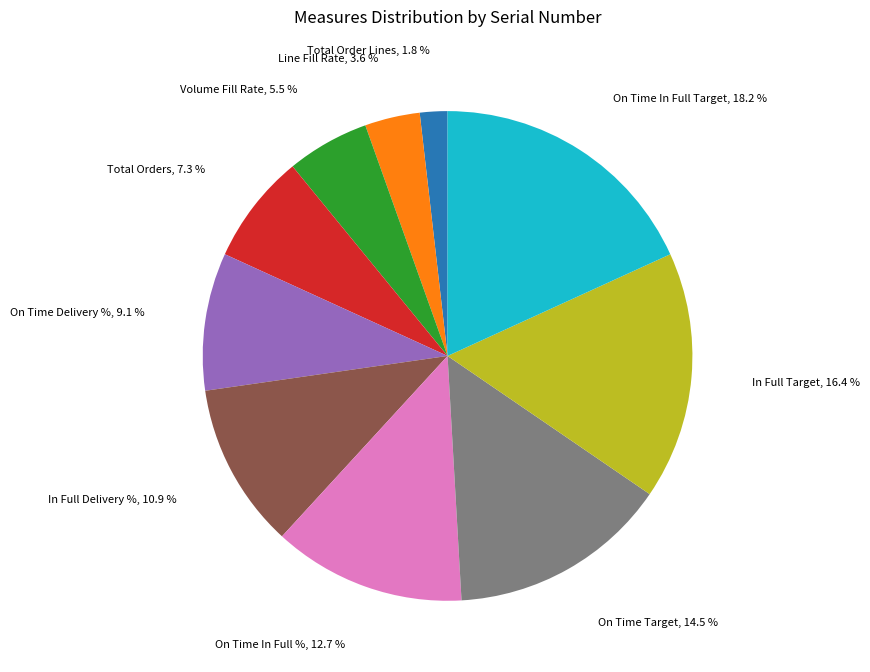

Count the number of slices in the pie.

10